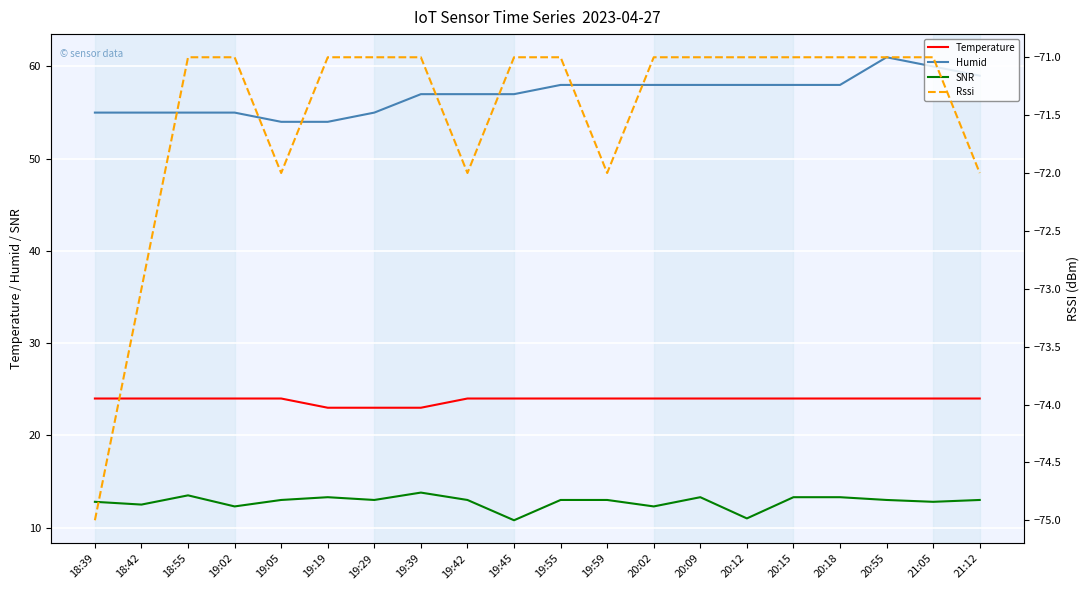

True or false: Temperature and Rssi cross at least once.

False